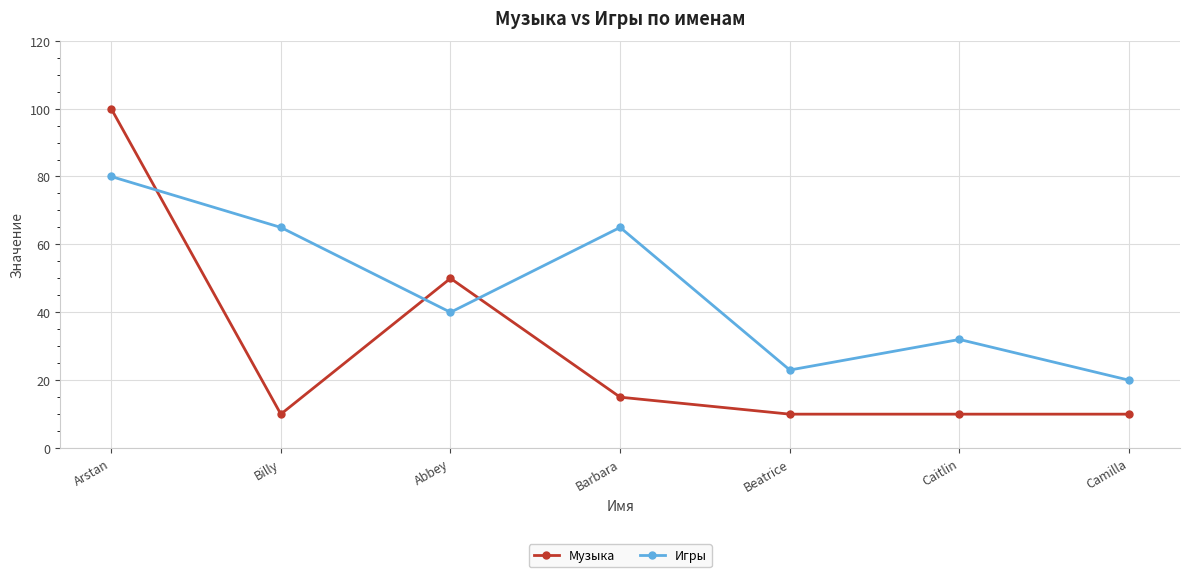

Rank the series by their maximum value, from highest to lowest.

Музыка, Игры